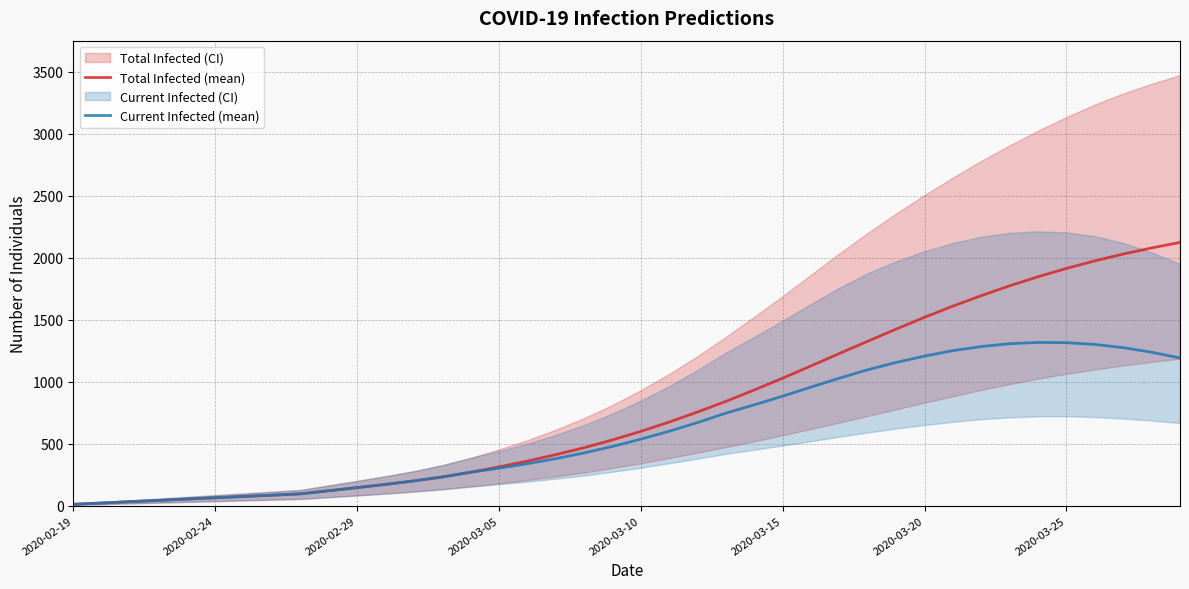

Is the value of Current Infected (mean) at 2020-03-25 greater than the value of Total Infected (mean) at 2020-03-25?

No